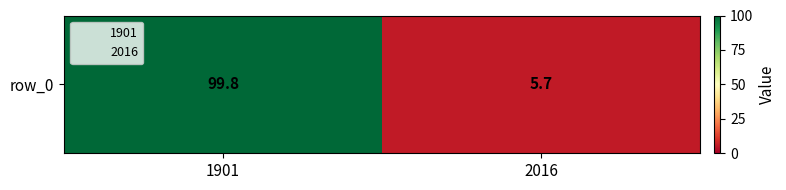

Approximately how many times larger is the value at 2016 compared to 1901?

0.1